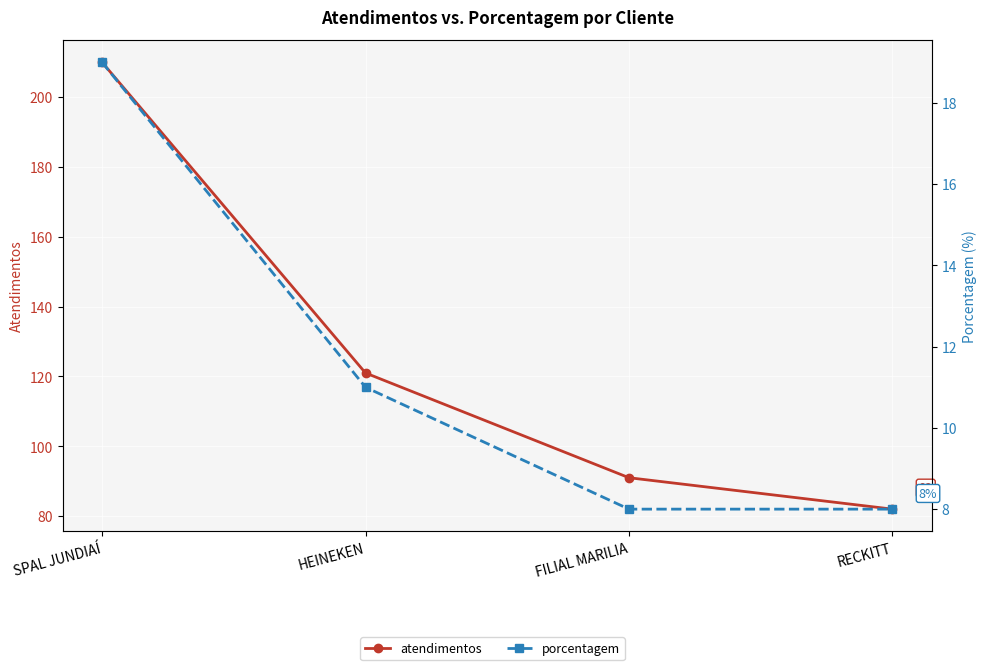

At how many categories does at least one series exceed 31?

4